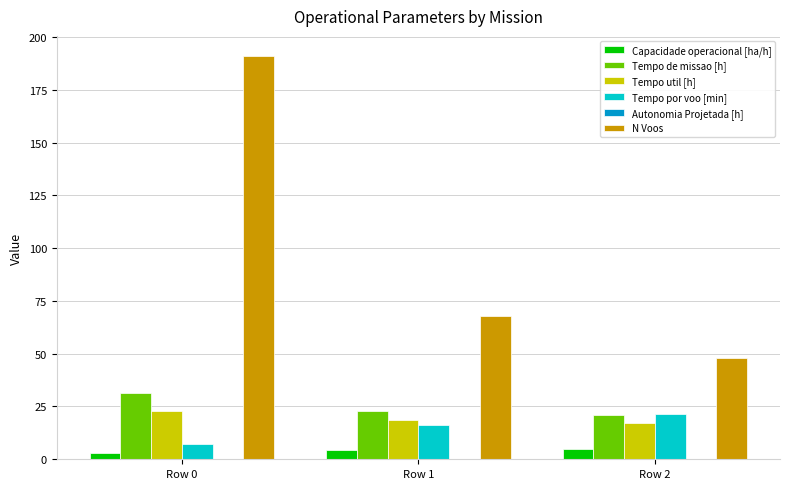

How many categories are shown in the chart?

3